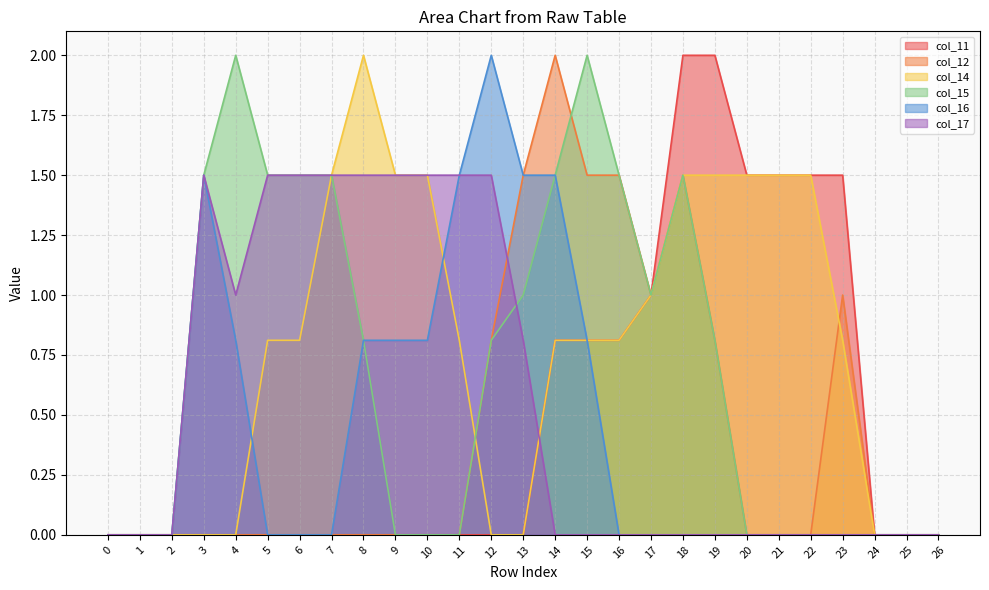

What is the average value of the col_15 series?

0.7